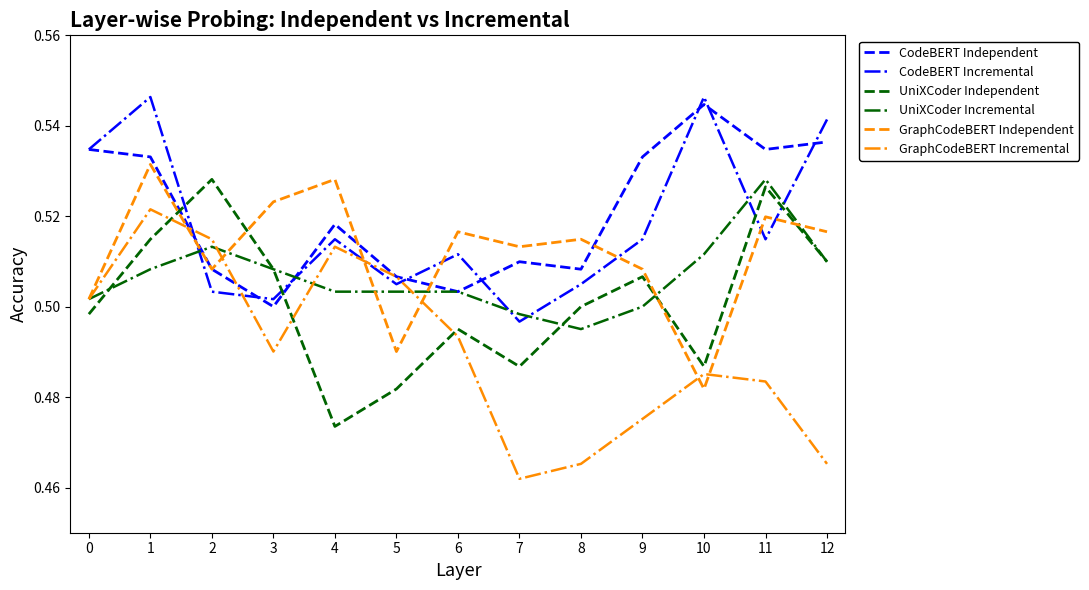

What is the sum of all UniXCoder Independent values?

6.5